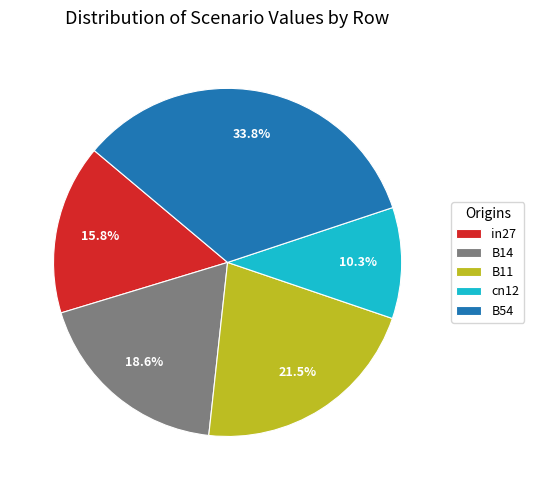

Does any single category account for the majority?

No